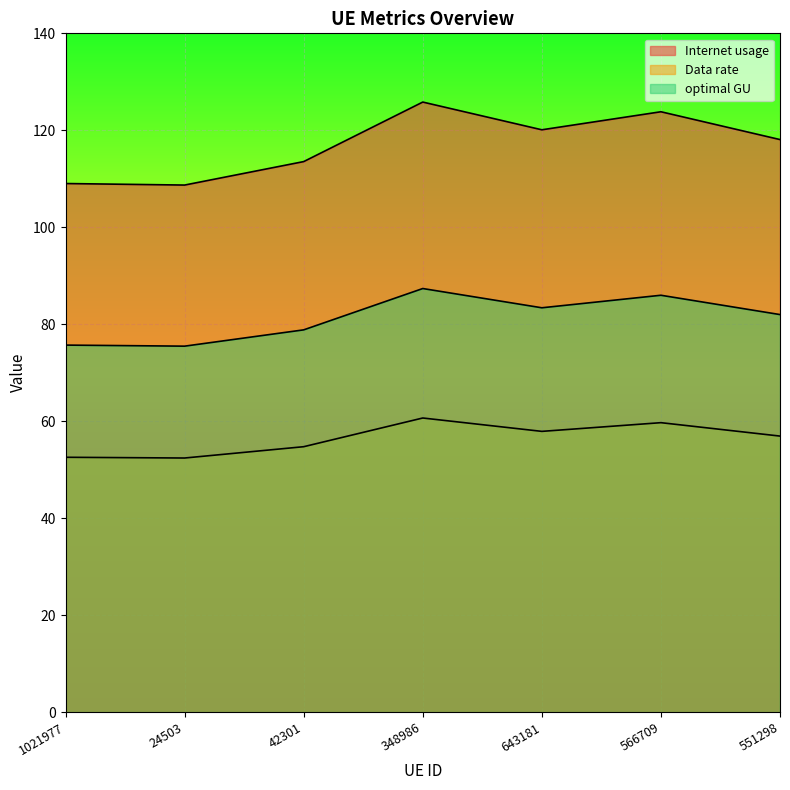

Reading left to right, extract all data points from this chart.

Internet usage: 1021977=109.0	24503=108.7	42301=113.5	348986=125.8	643181=120.1	566709=123.8	551298=118.1
Data rate: 1021977=52.6	24503=52.4	42301=54.7	348986=60.7	643181=57.9	566709=59.7	551298=56.9
optimal GU: 1021977=75.7	24503=75.5	42301=78.8	348986=87.4	643181=83.4	566709=86.0	551298=82.0